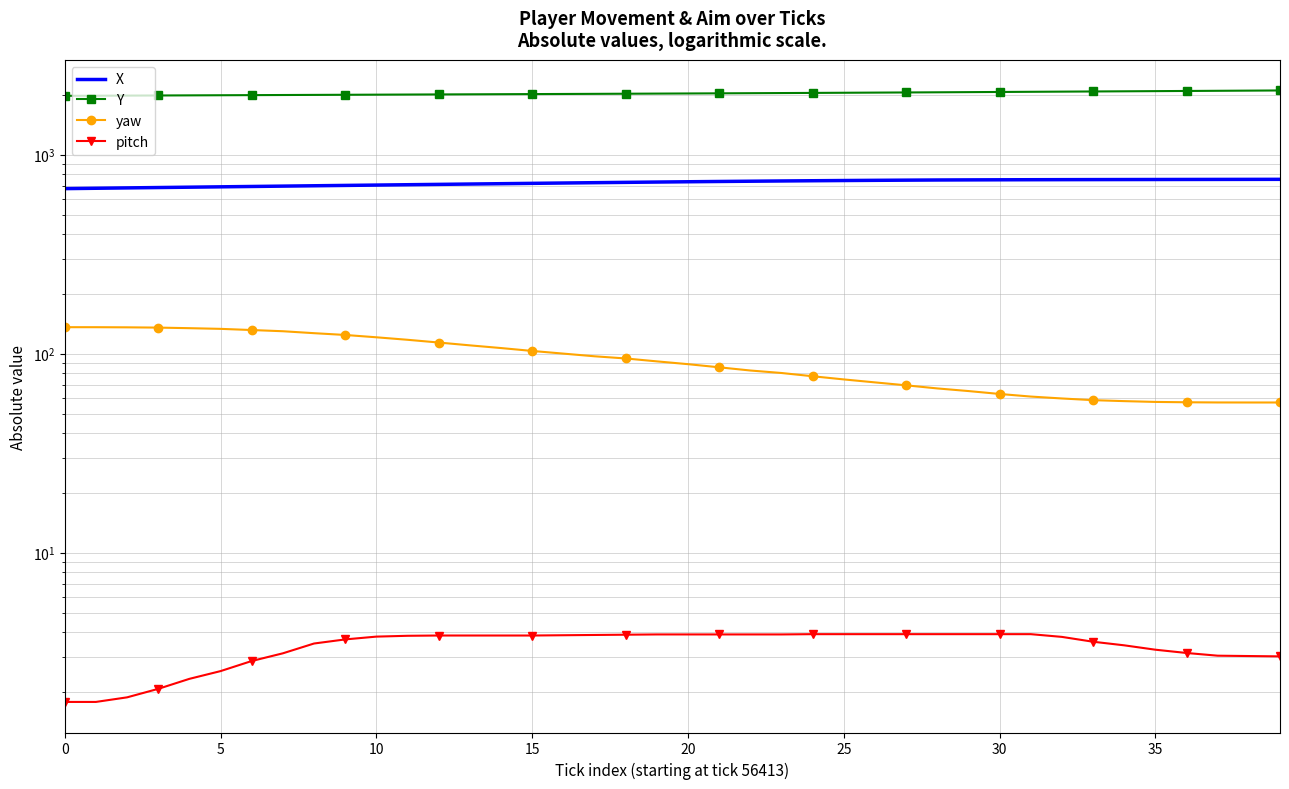

True or false: X has more than 0 points higher than both neighbors.

False